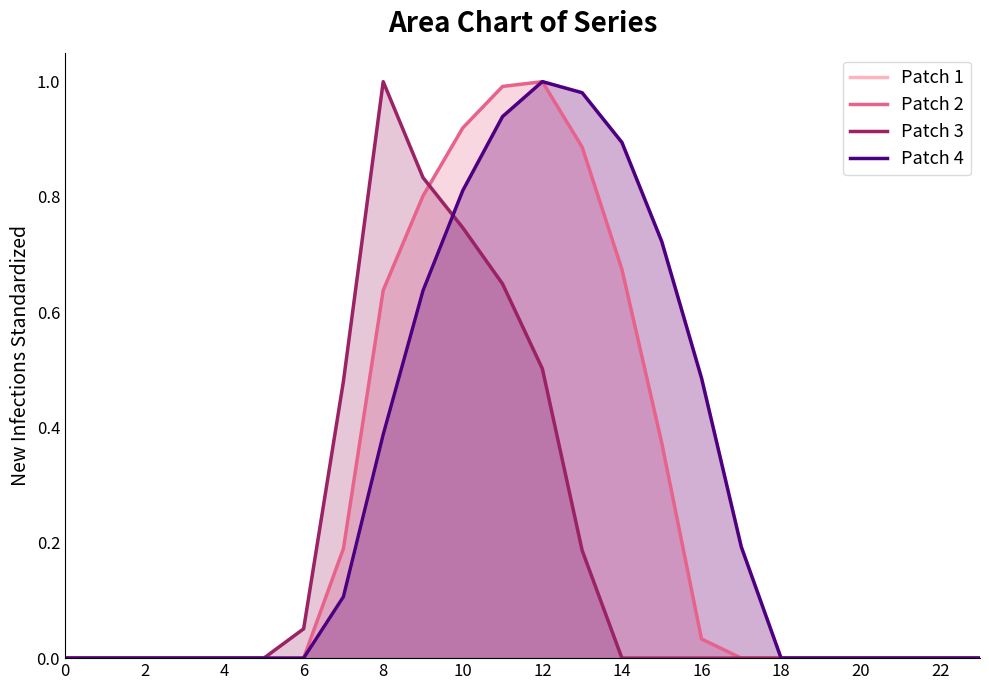

True or false: Row 3 (type 0b) has a value of 0.7 at 19.

False